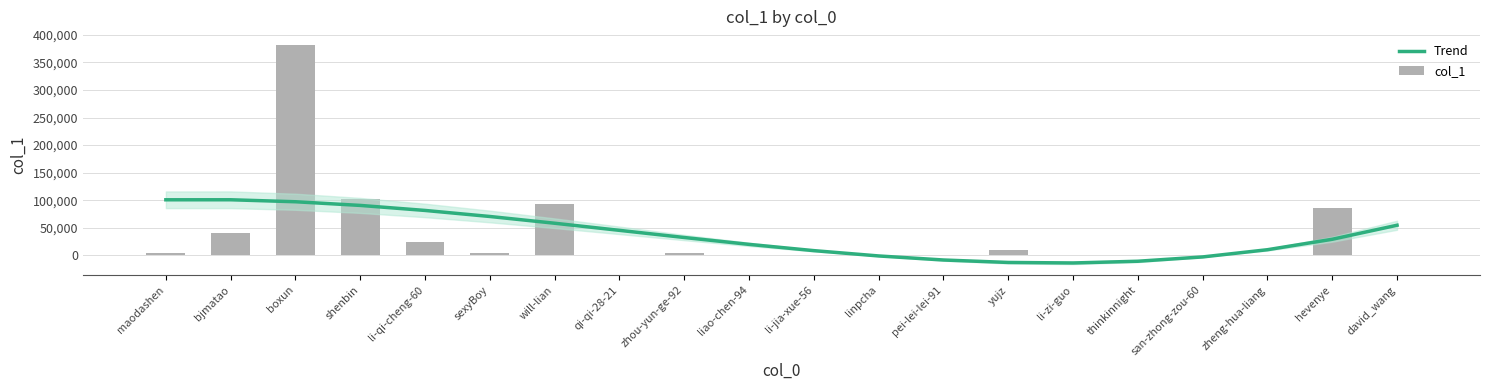

What position from the right is li-jia-xue-56?

10